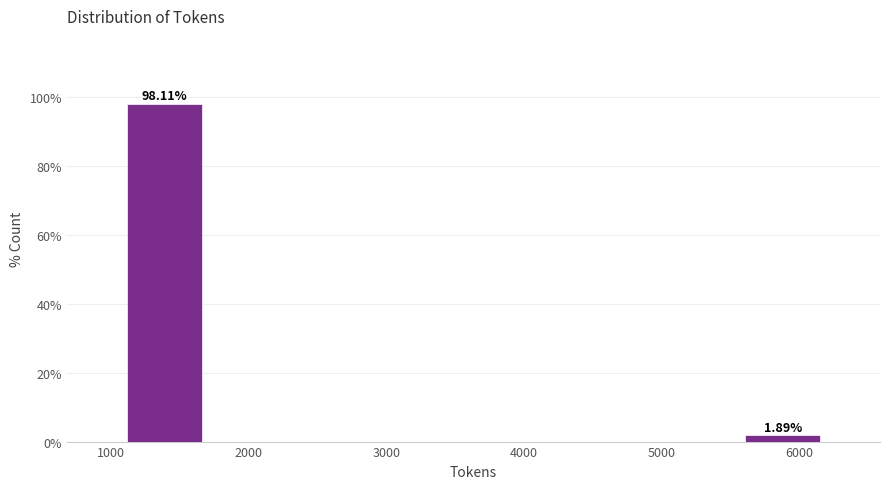

Which range on the x-axis has the tallest bar?

1100 to 1700